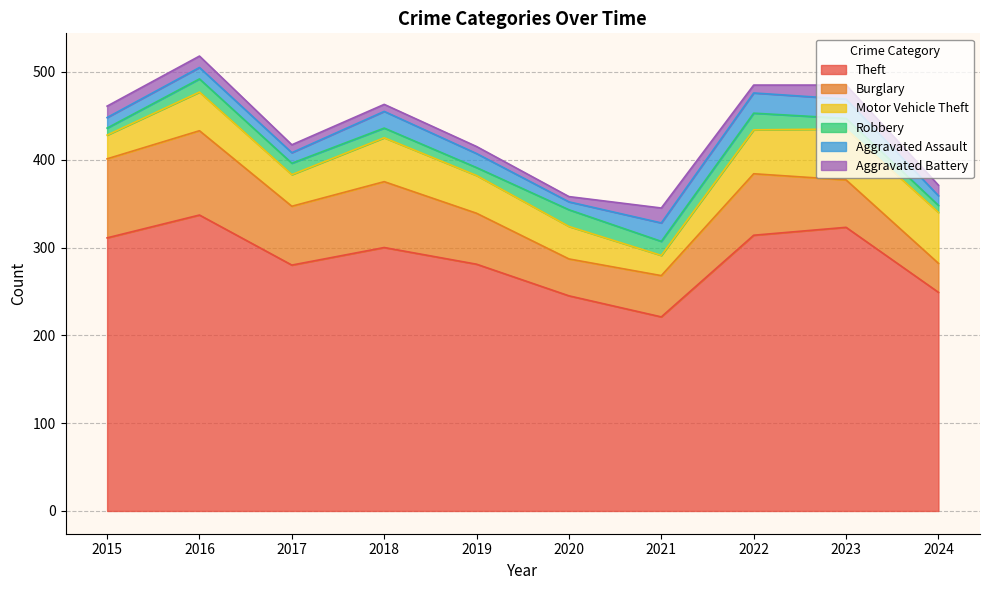

The value of Aggravated Assault at 2015 is 12. True or false?

True